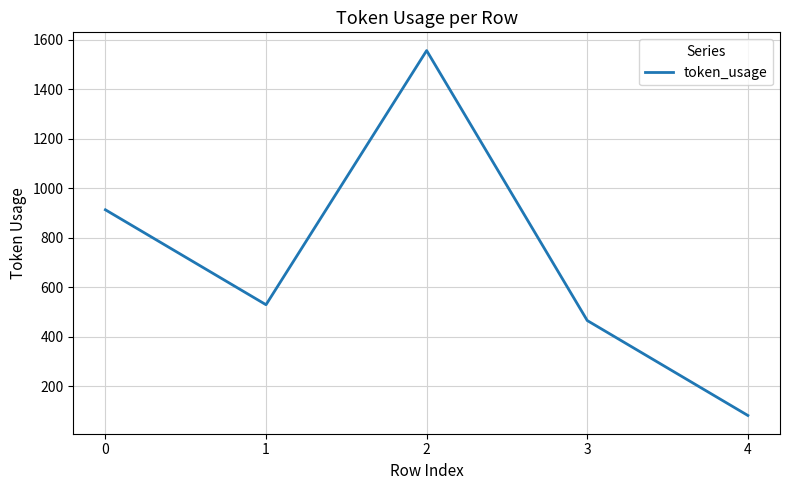

True or false: there are more than 2 points higher than both neighbors.

False